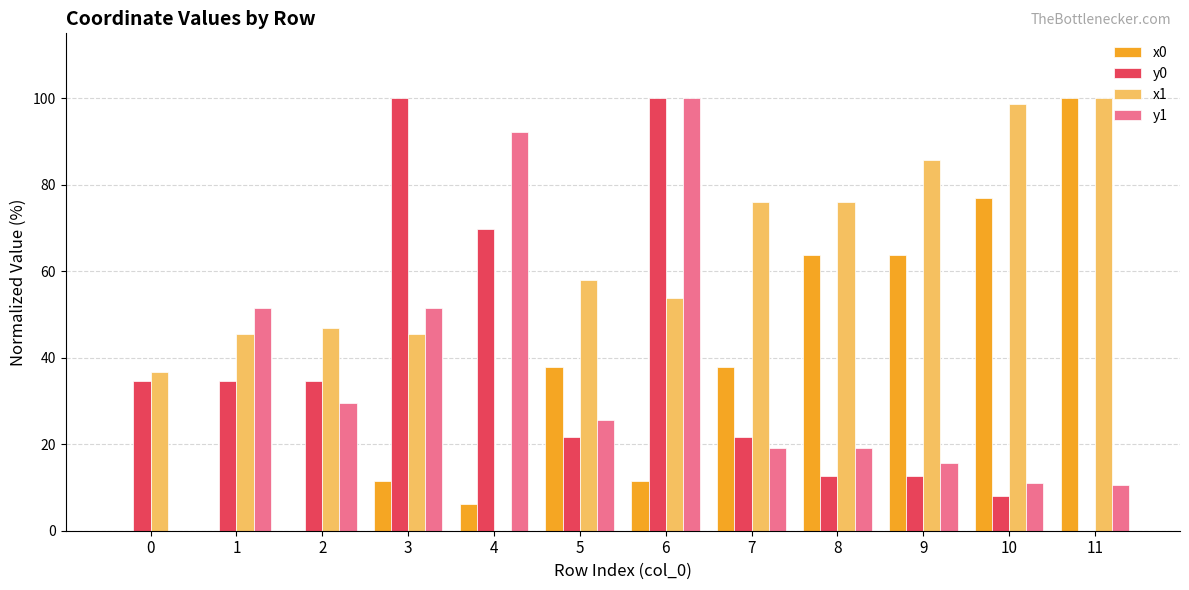

Is the value of x0 at 6 greater than the value of x1 at 10?

No